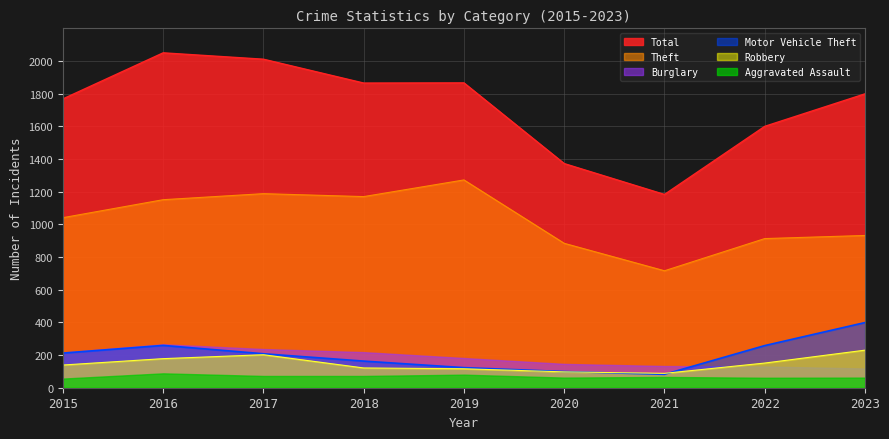

Which series has the largest range (max minus min)?

Total